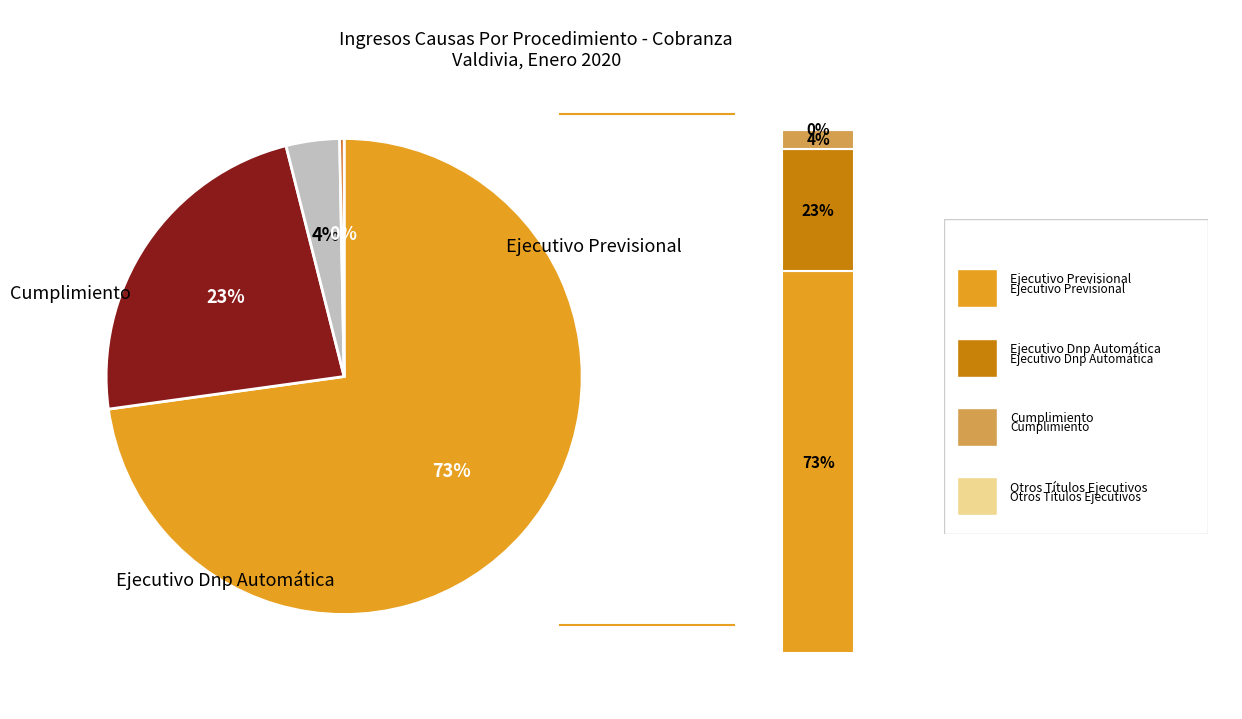

How many segments does this pie chart have?

4